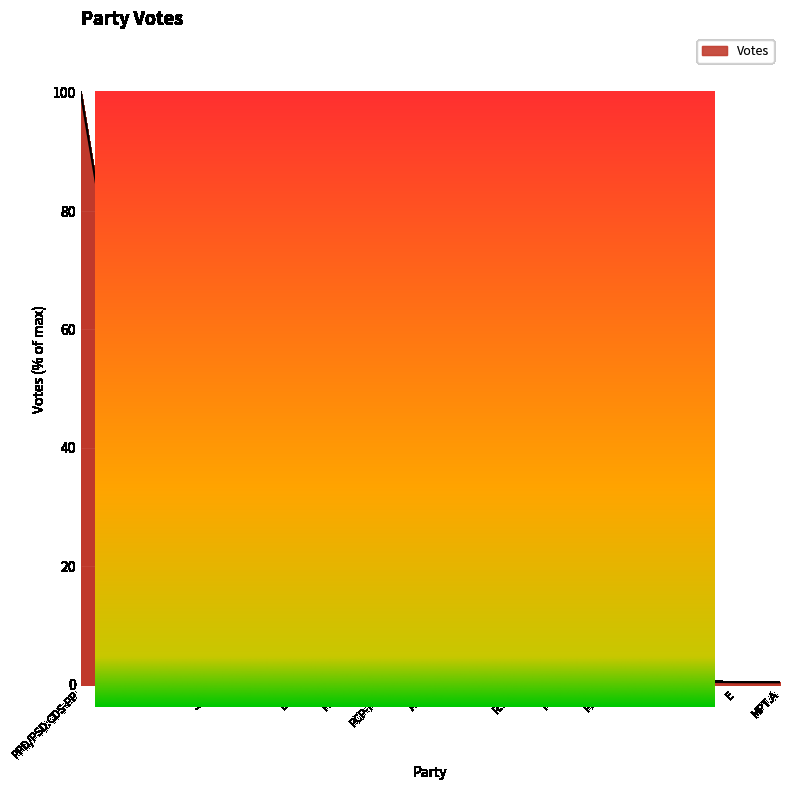

List the labels in order of value, largest first.

PPD/PSD.CDS-PP, PS, CH, JPP, IL, B.E., PAN, PCP-PEV, ADN, L, R.I.R., PTP, PPM, NC, VP, E, MPT.A